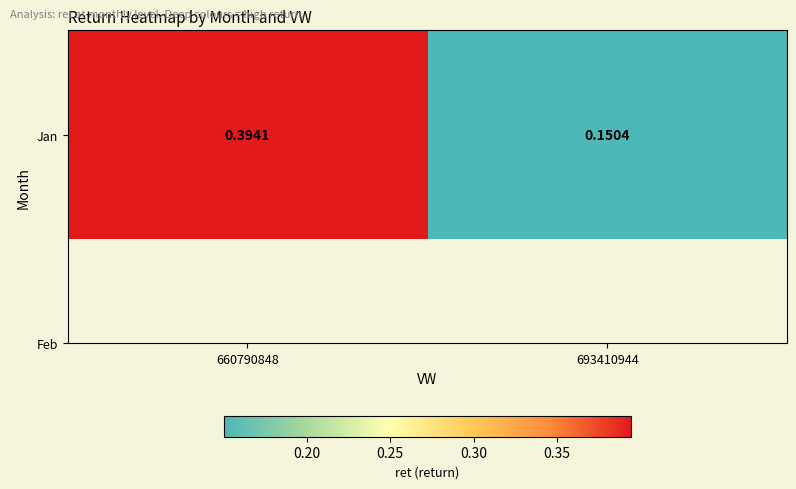

What is the difference between the values at 660790848 and 693410944?

0.2